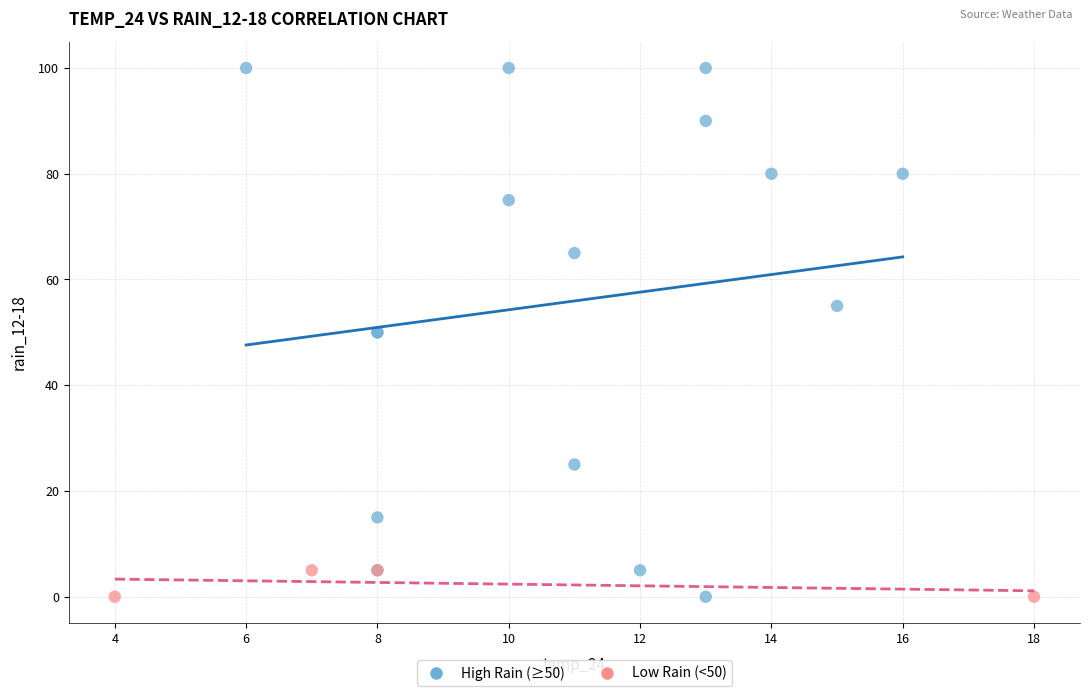

Which series has the widest spread of Y values?

High Rain (≥50)